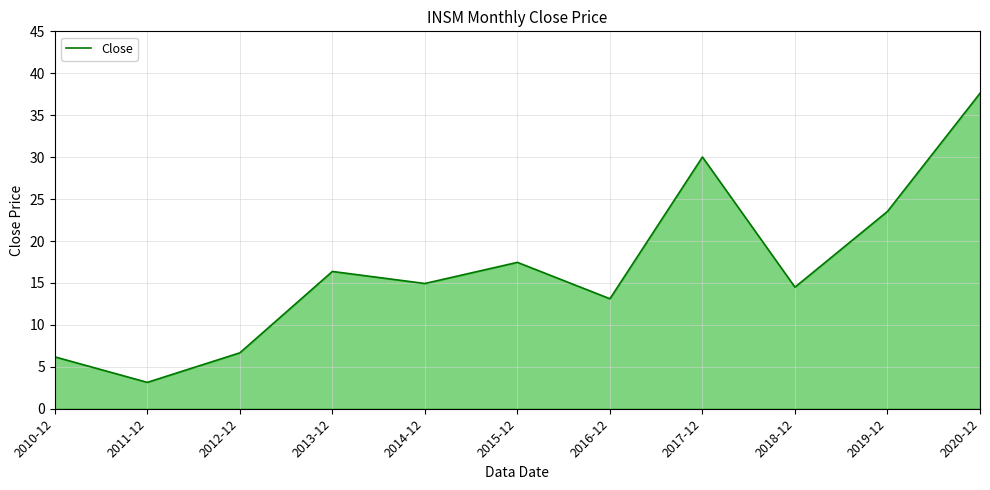

The chart shows a value of 30.0 at 2017-12. True or false?

True